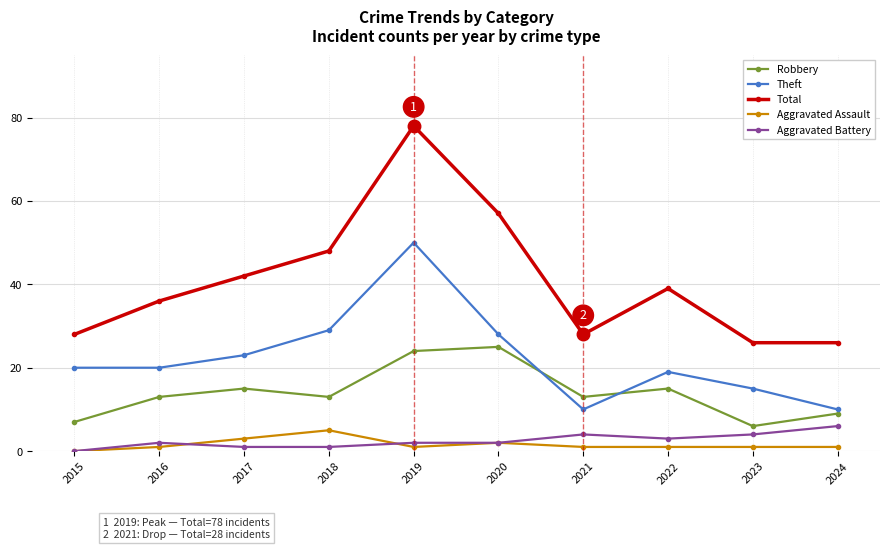

What is the value of the Theft point at the 2nd from the left?

20